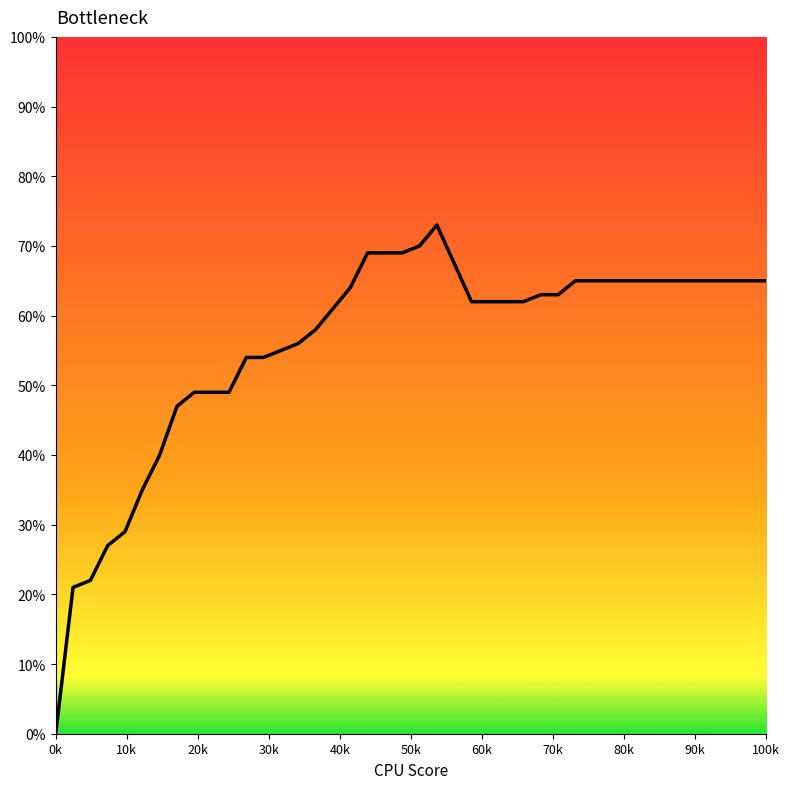

Does the chart display data point markers on the line(s)?

No